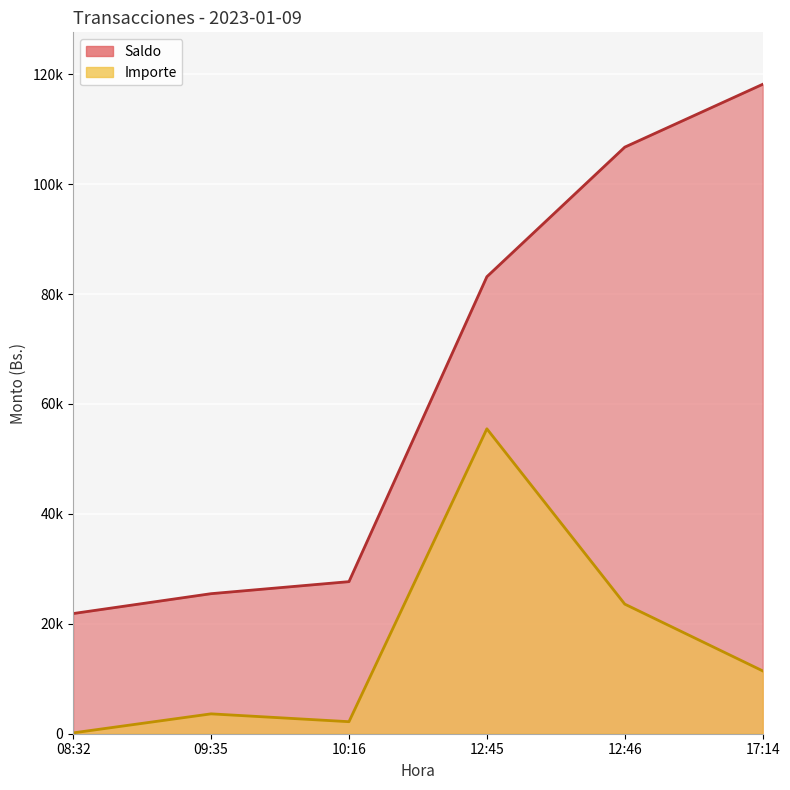

True or false: Saldo and Importe intersect in this chart.

False